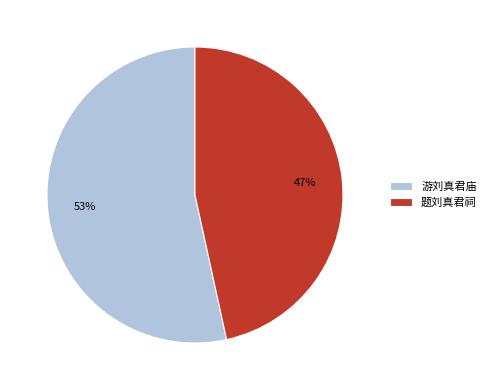

To the nearest percent, what portion does 游刘真君庙 represent?

53%